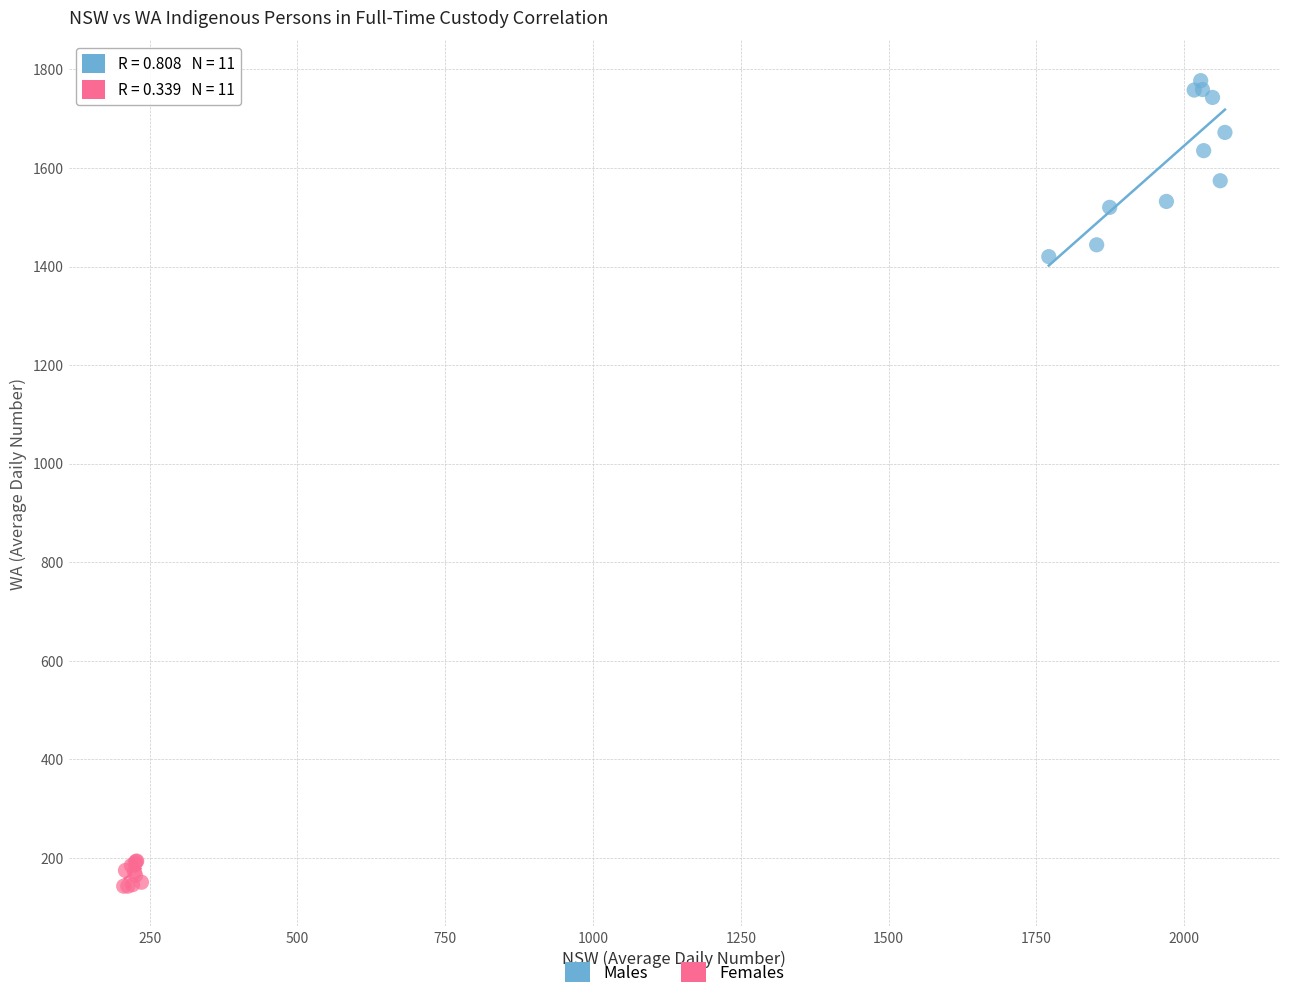

Which series has the widest spread of Y values?

Males